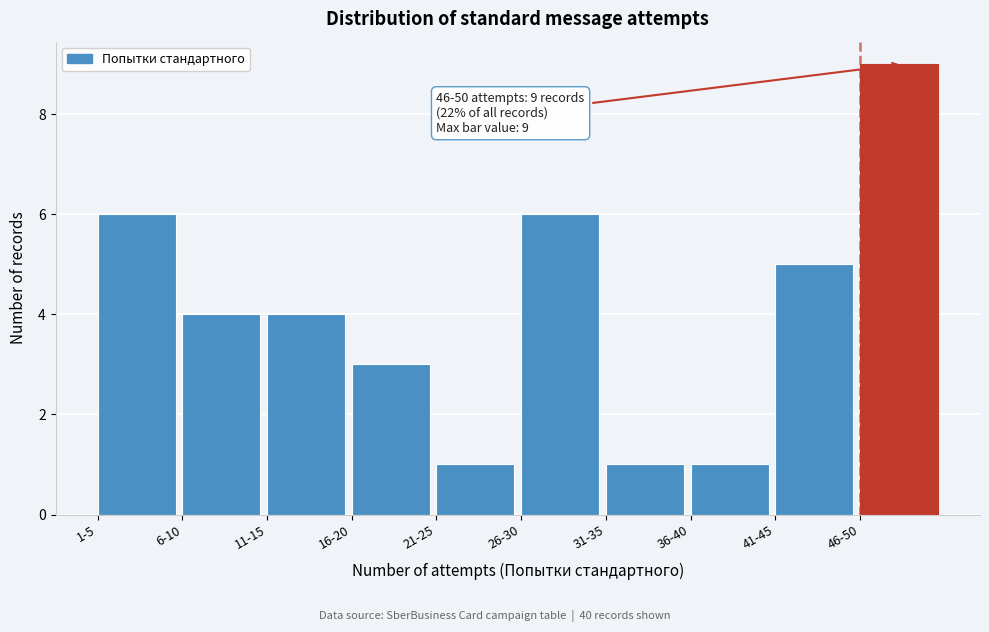

Reading left to right, list all the values displayed in this chart.

6	4	4	3	1	6	1	1	5	9